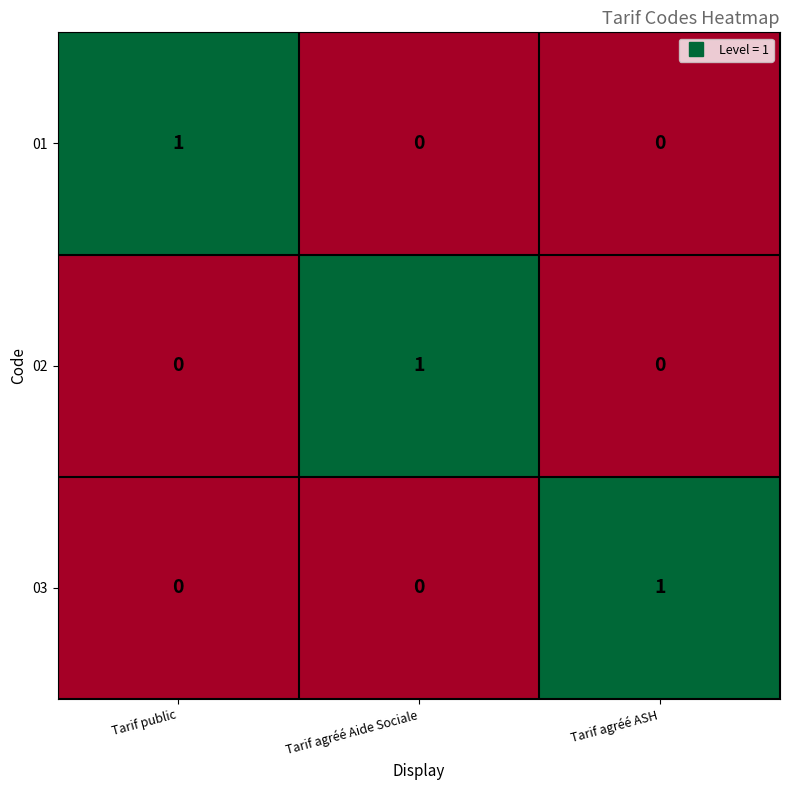

Count the 01 values in the range 0 to 1.

3